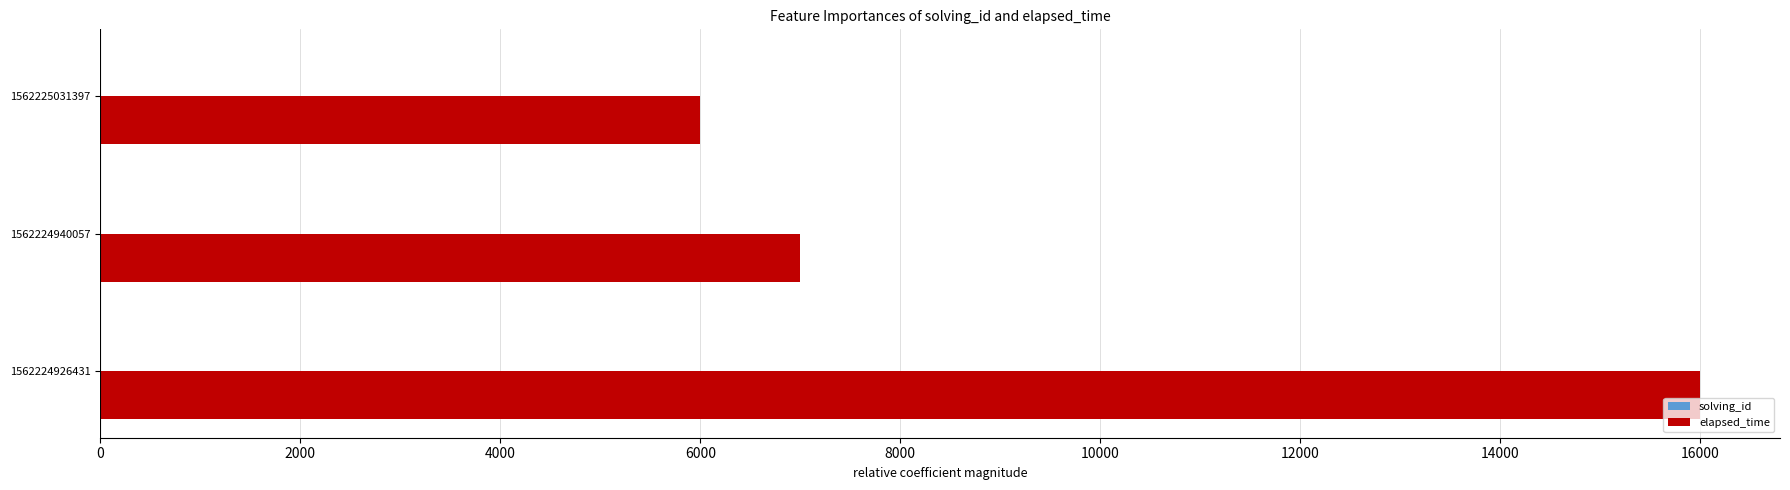

What is the sum of all elapsed_time values?

29000